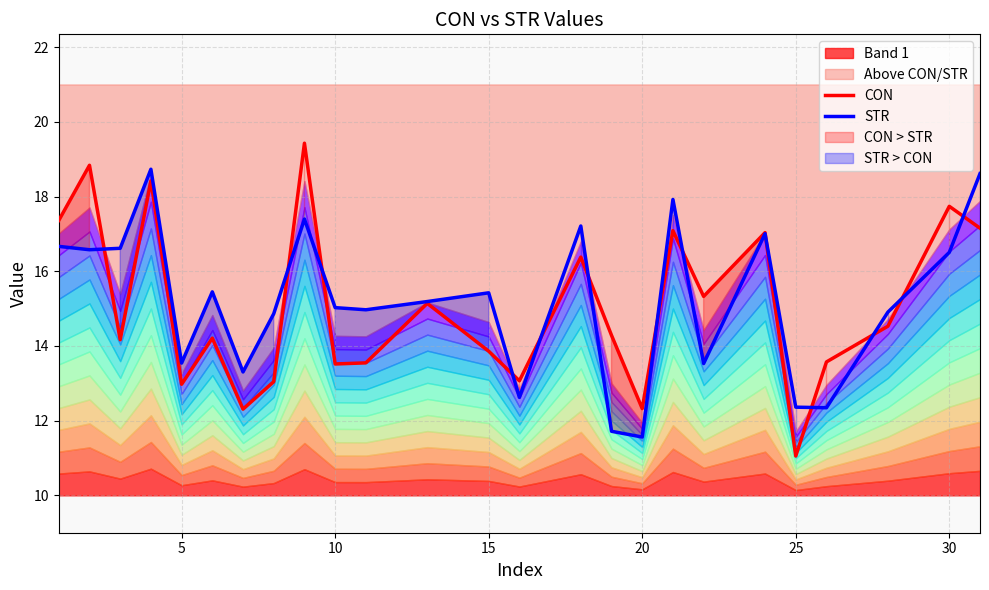

The value of CON at 10 is 13.5. True or false?

True